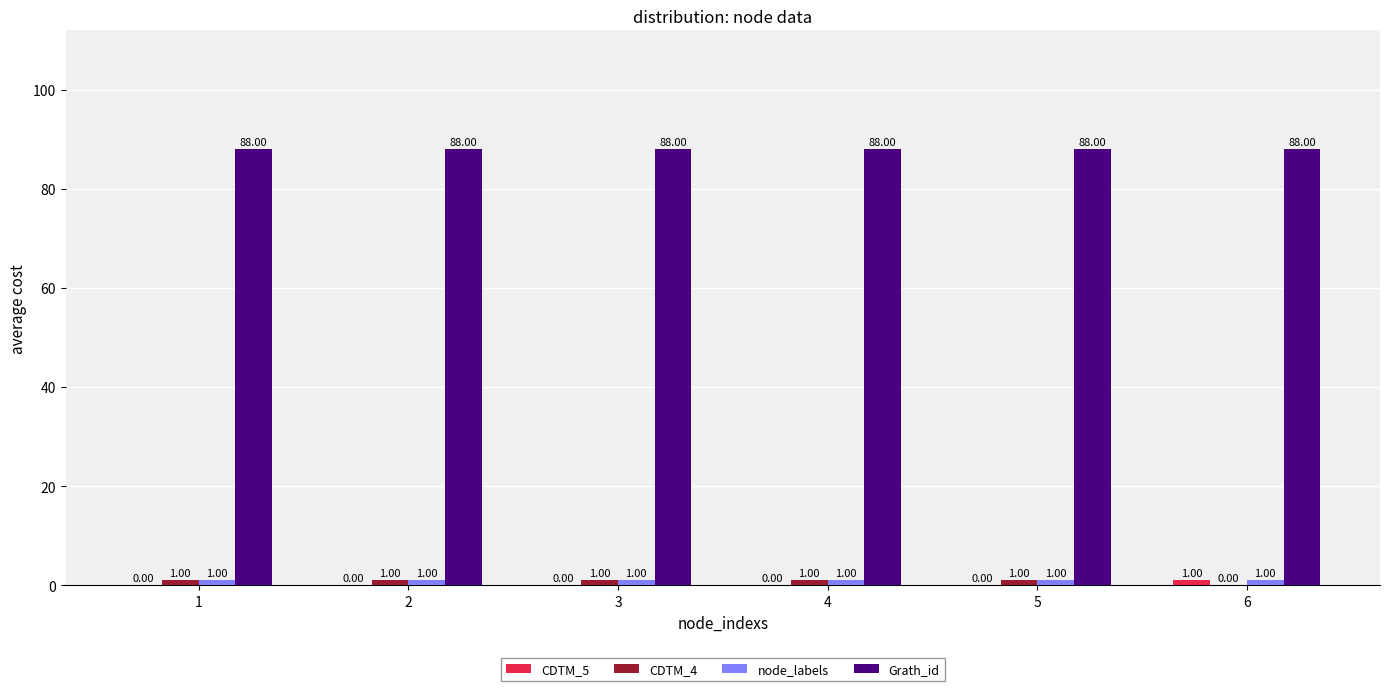

List the labels in order of CDTM_5 value, smallest first.

1, 2, 3, 4, 5, 6